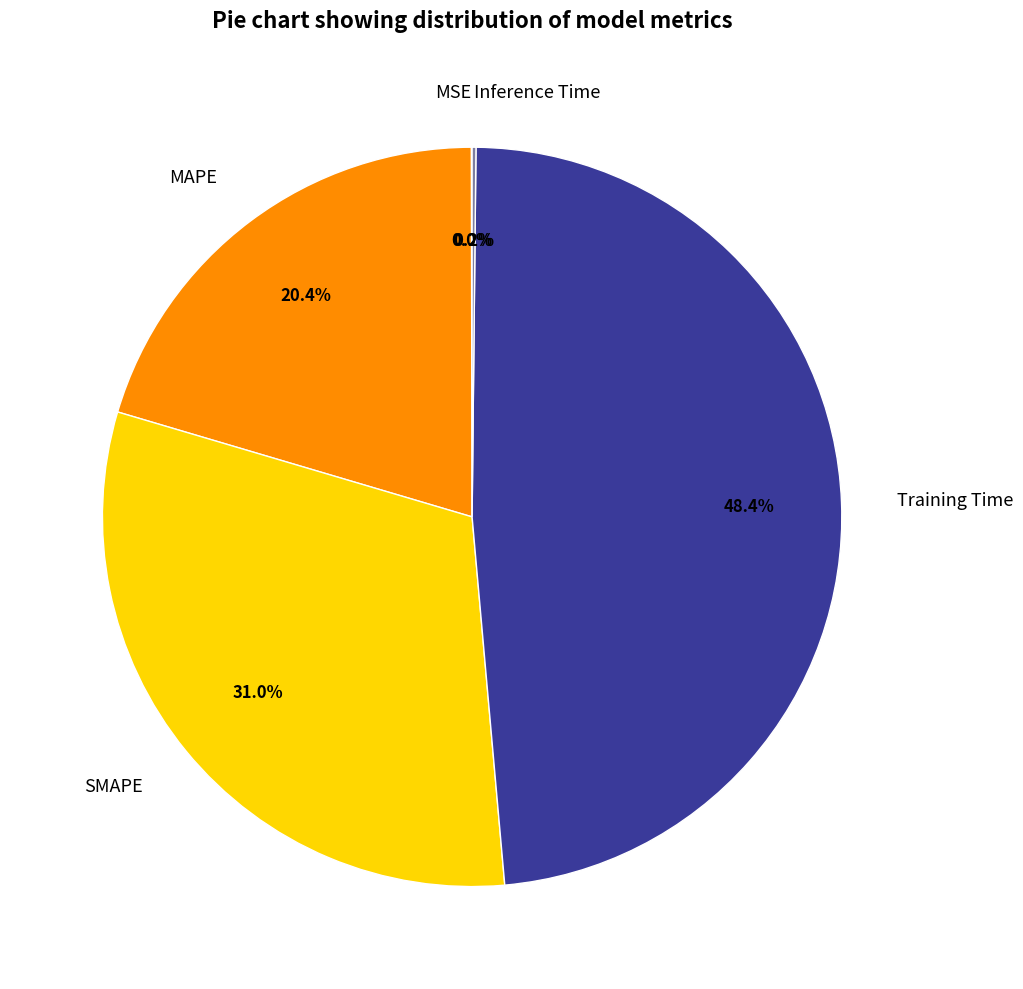

To the nearest percent, what portion does Training Time represent?

48%